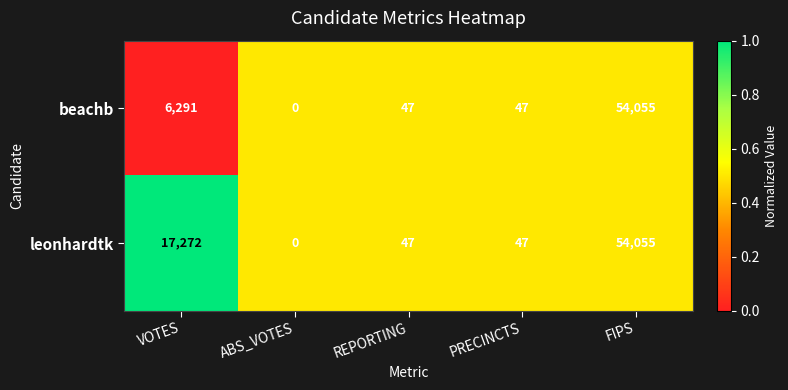

At which category is the sum across all series the highest?

FIPS